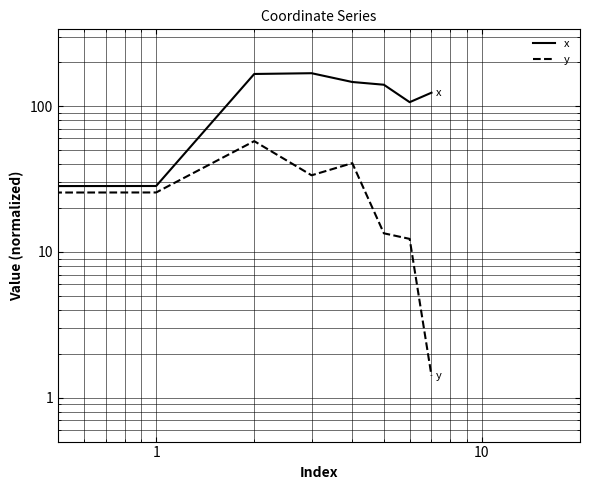

At how many categories does at least one series exceed 8?

7